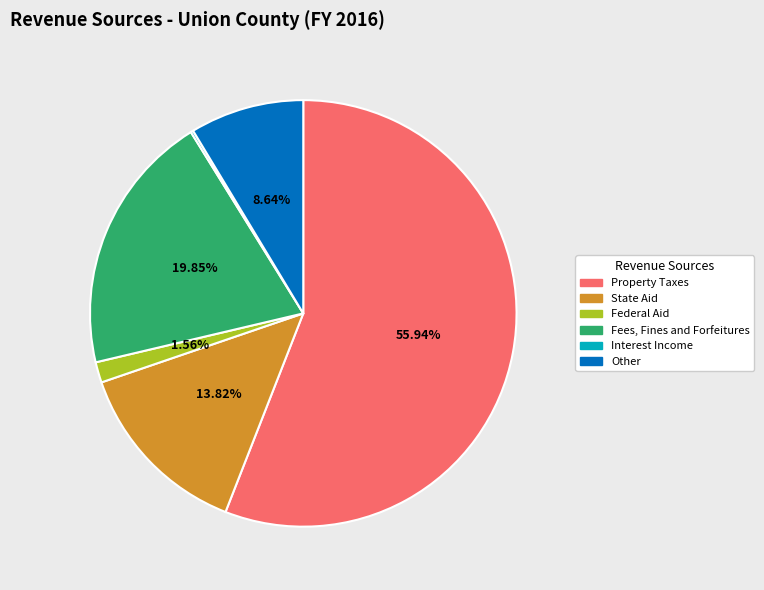

Which slice is the largest?

Property Taxes